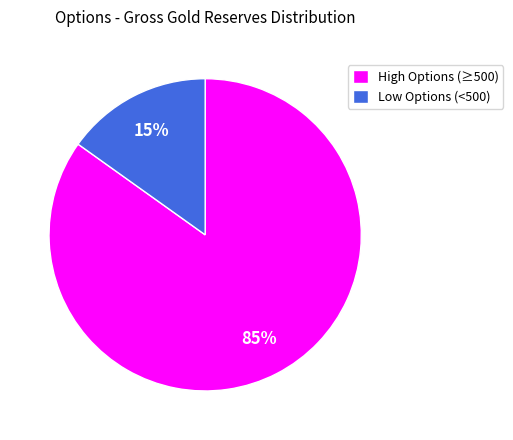

To the nearest percent, what is the difference between the largest and smallest slice percentages?

70%